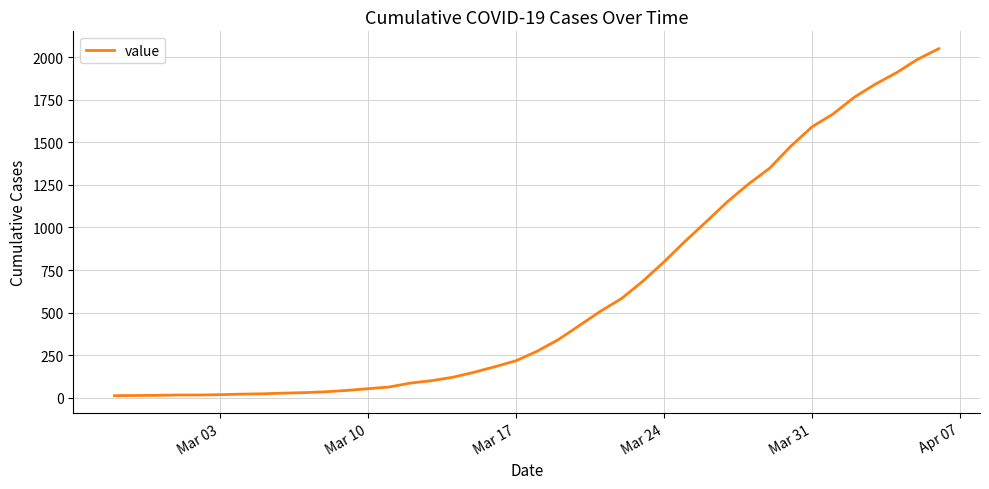

What is the smallest value displayed?

13